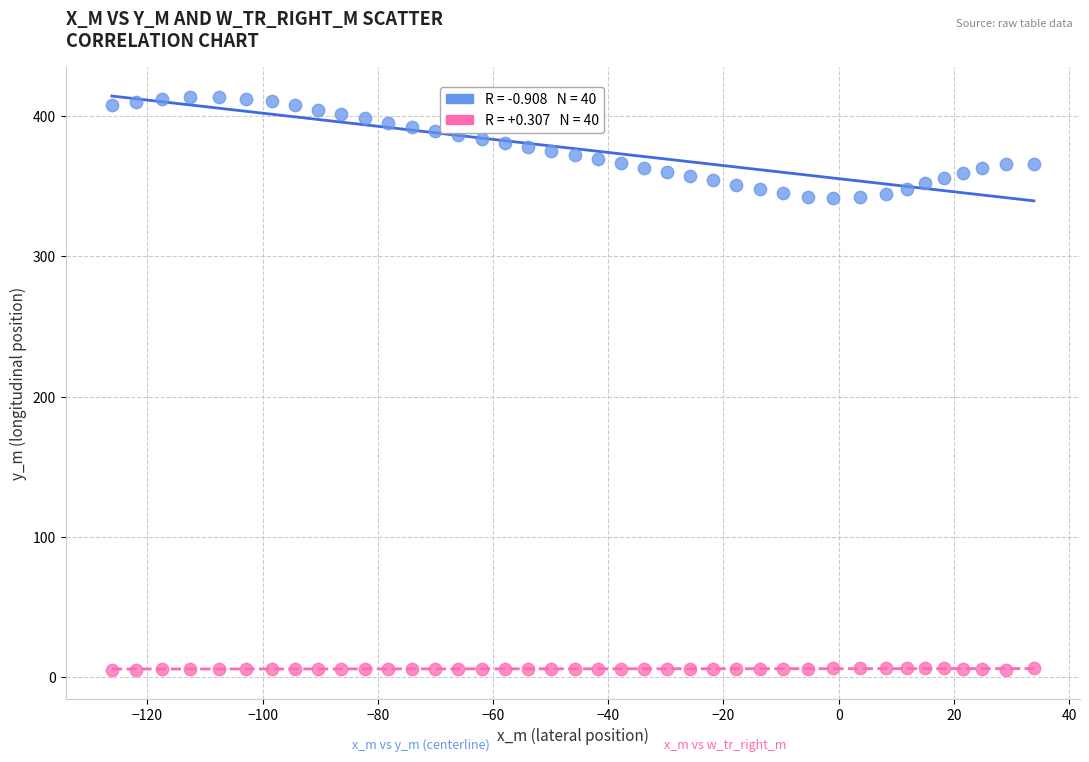

Across all data points, what is the range of Y values (max minus min)?

408.6